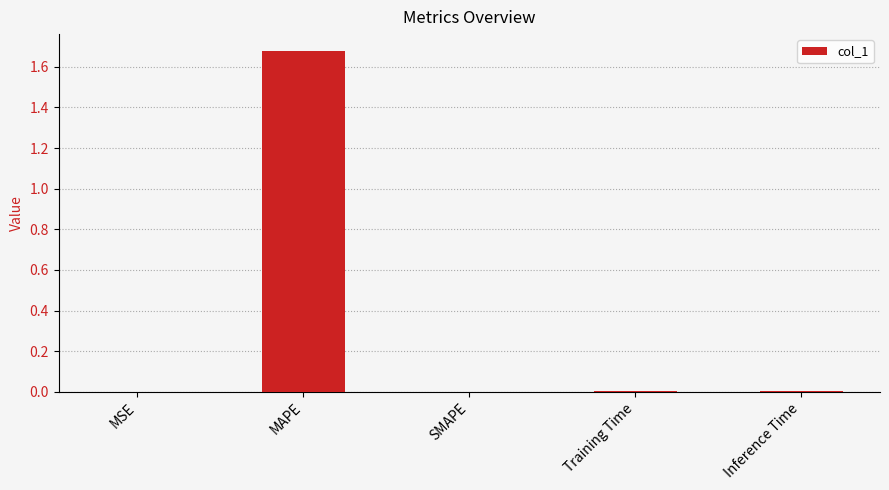

Which category has the highest value across all series?

MAPE